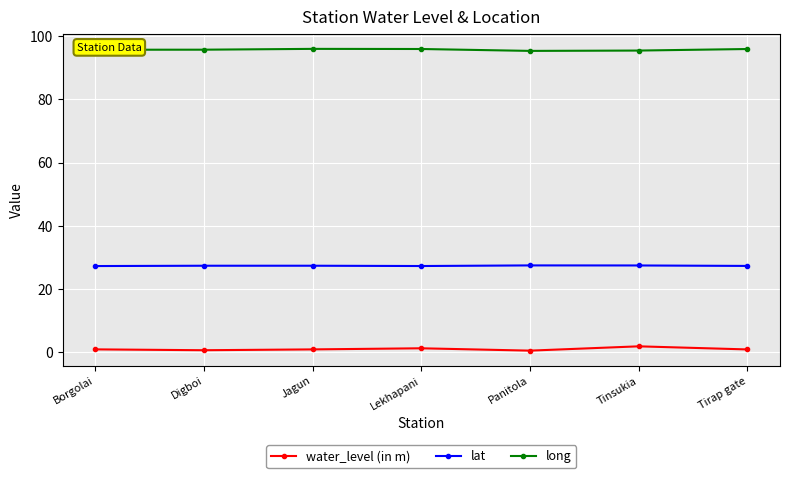

The long series shows 95.9 at Tirap gate. True or false?

True